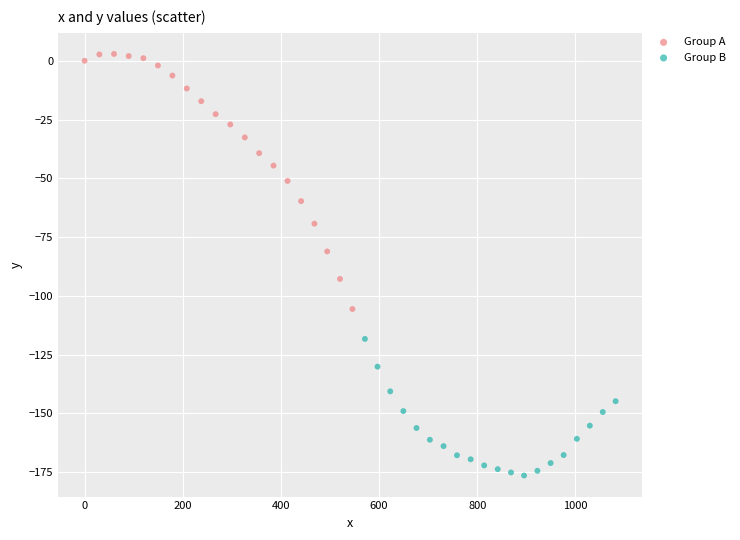

What are all the series names shown in the legend?

Group A, Group B